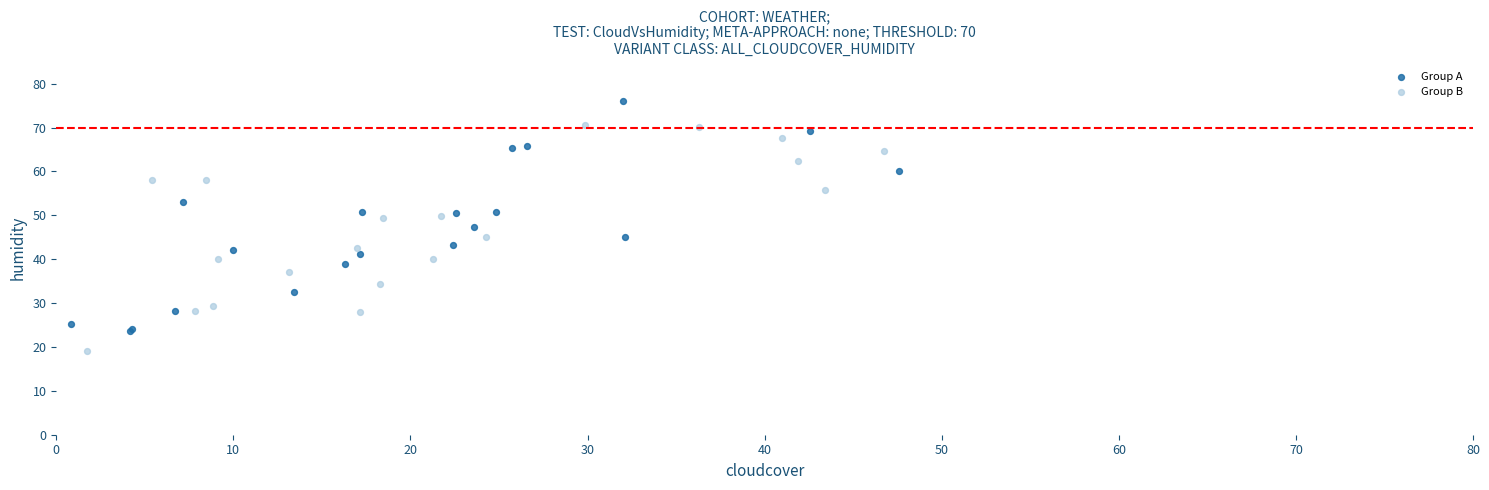

Which series has the widest spread of Y values?

Group A